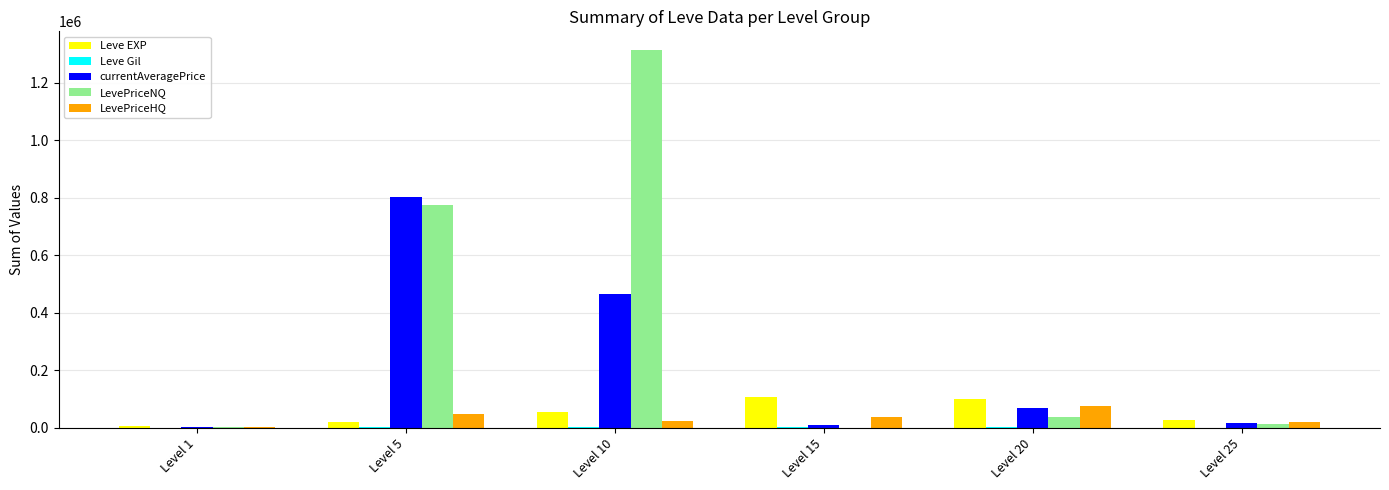

At which category does the chart reach its peak across all series?

Level 10